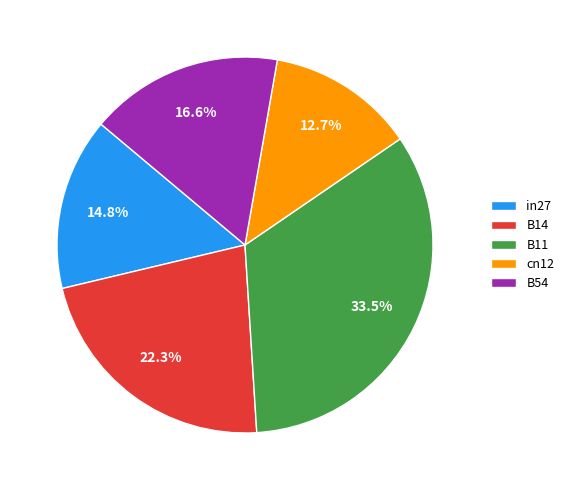

What portion of the pie excludes cn12?

87.3%